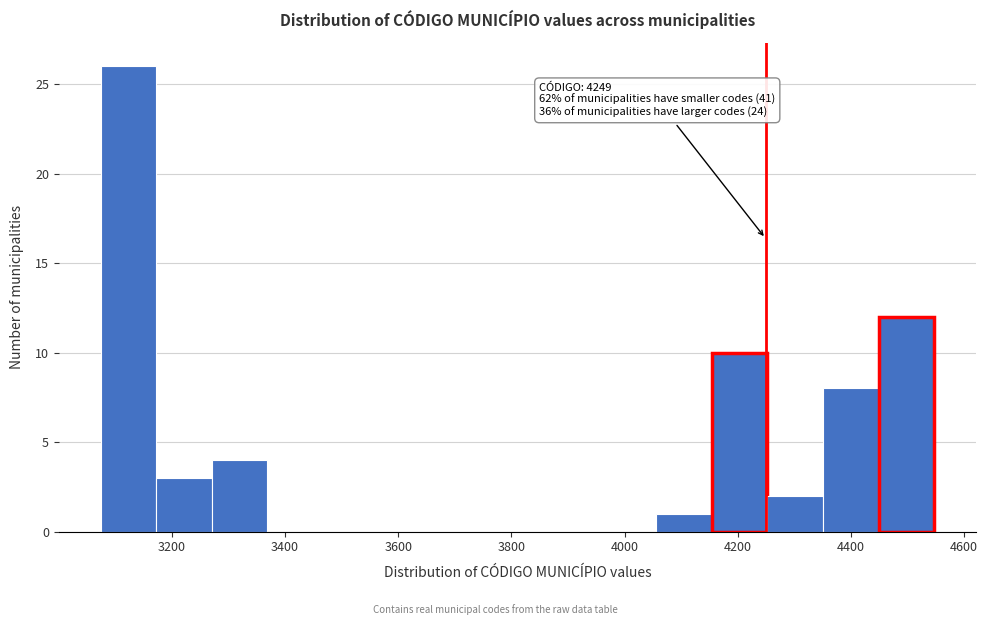

Over which range of the x-axis is the bar tallest?

3080 to 3180